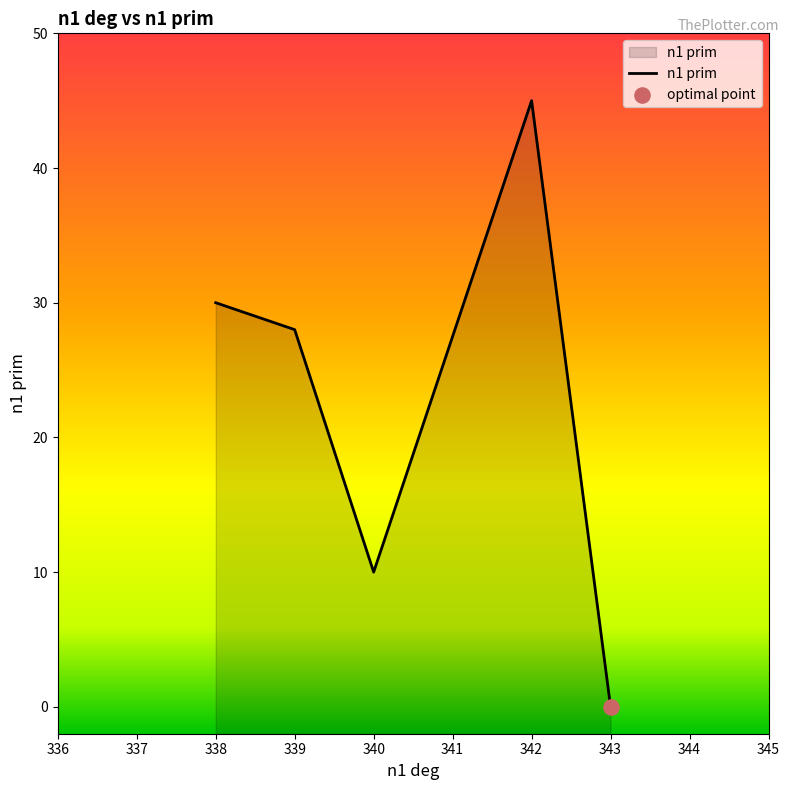

Between 343 and 338, which is larger?

338